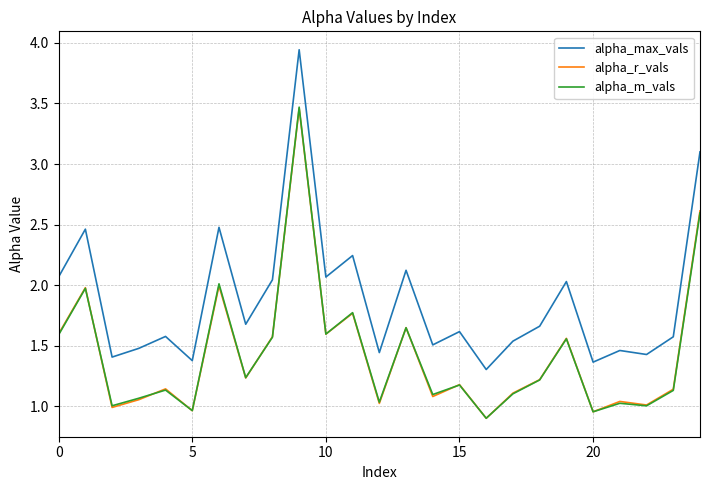

What is the lowest value of the alpha_r_vals series?

0.9